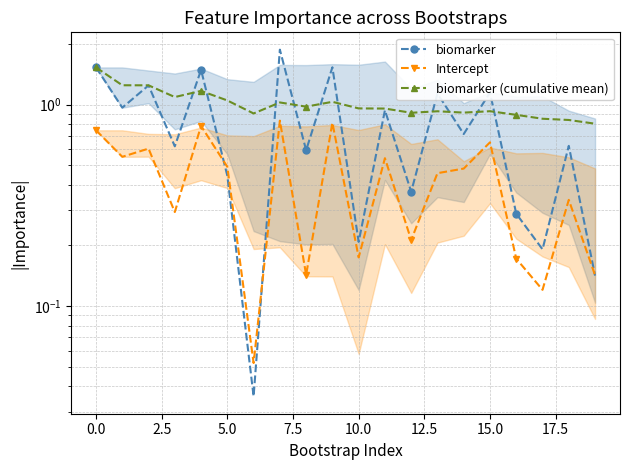

How many intersections are there between biomarker and biomarker (cumulative mean)?

10